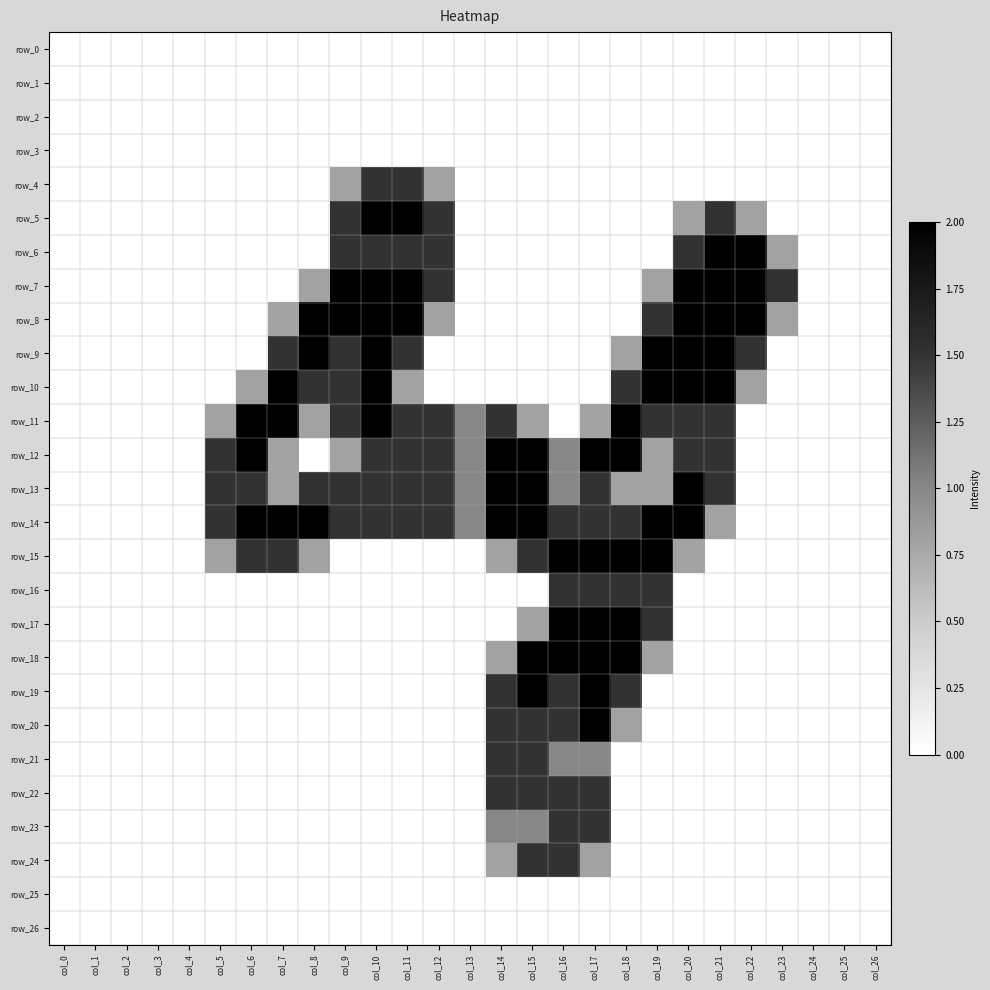

How many categories are shown in the chart?

27